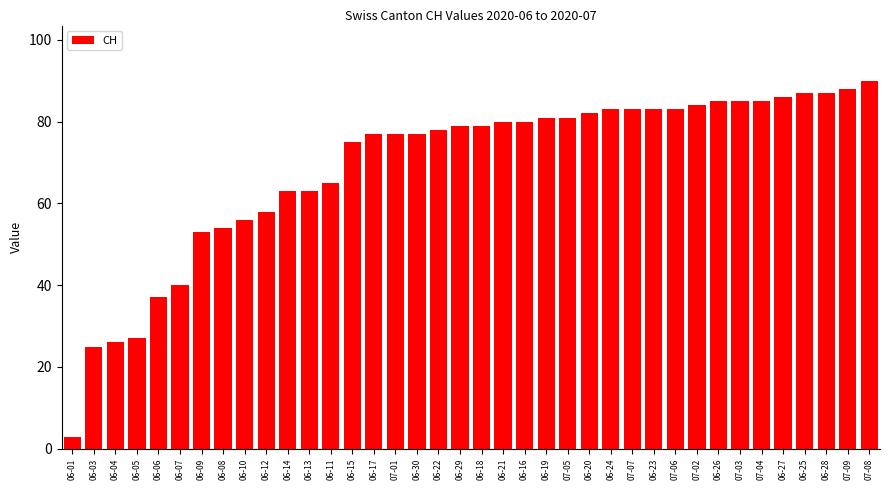

True or false: the data shows 117 at 06-11.

False